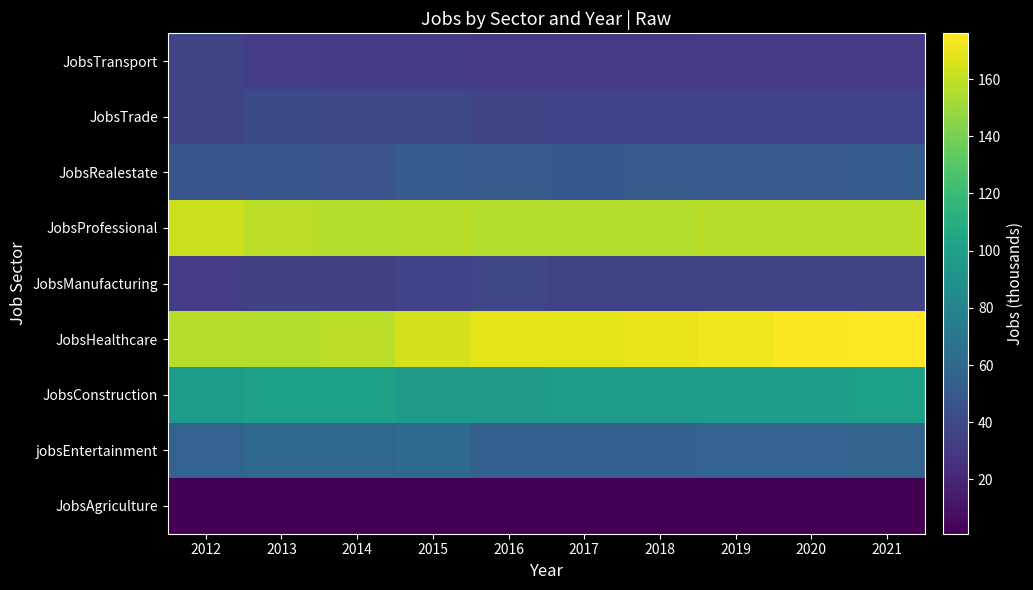

How many data points does each series have?

10